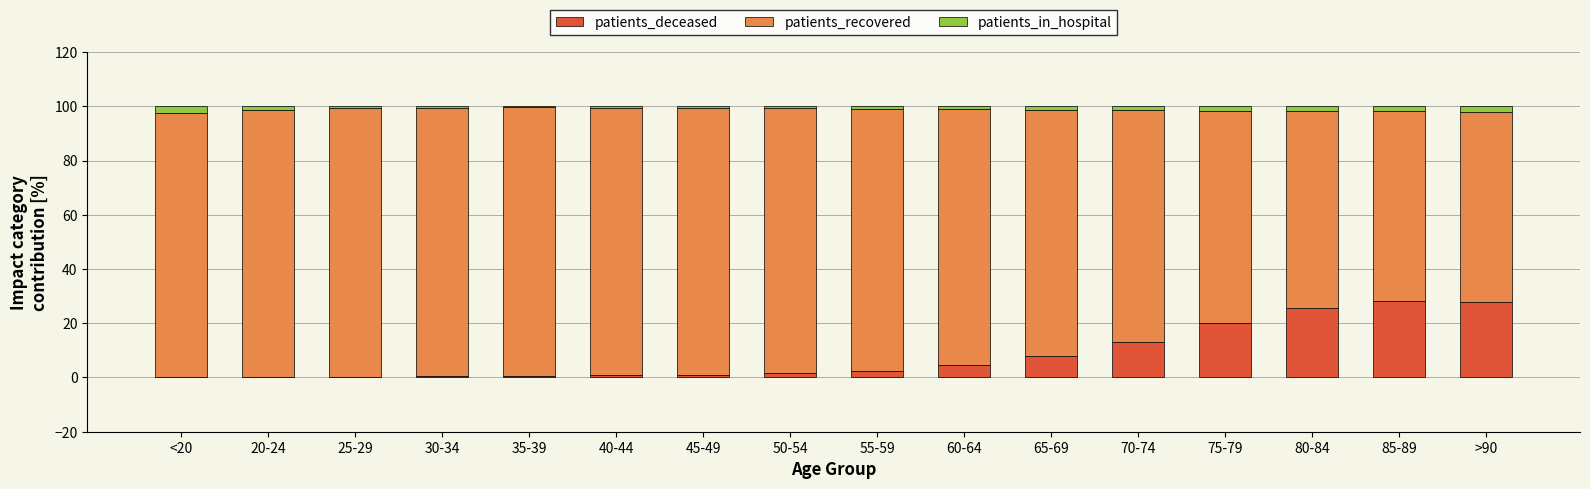

What is the maximum value for patients_deceased?

28.1